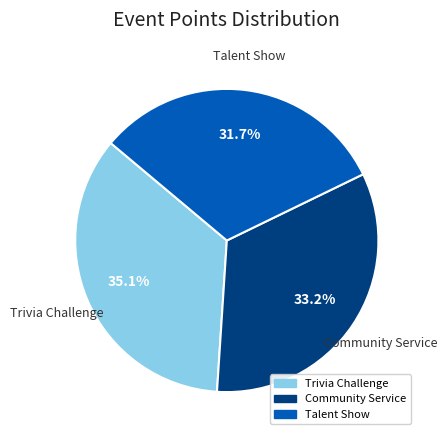

To the nearest percent, what is the difference between the largest and smallest slice percentages?

3%